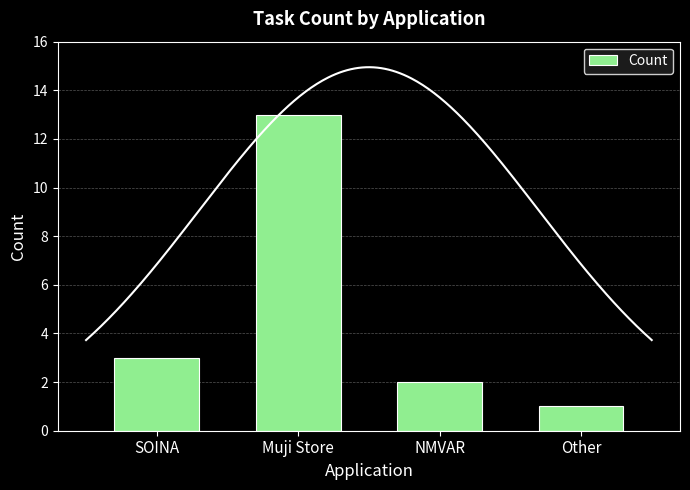

Reading left to right, what are all the values shown in this chart?

3	13	2	1